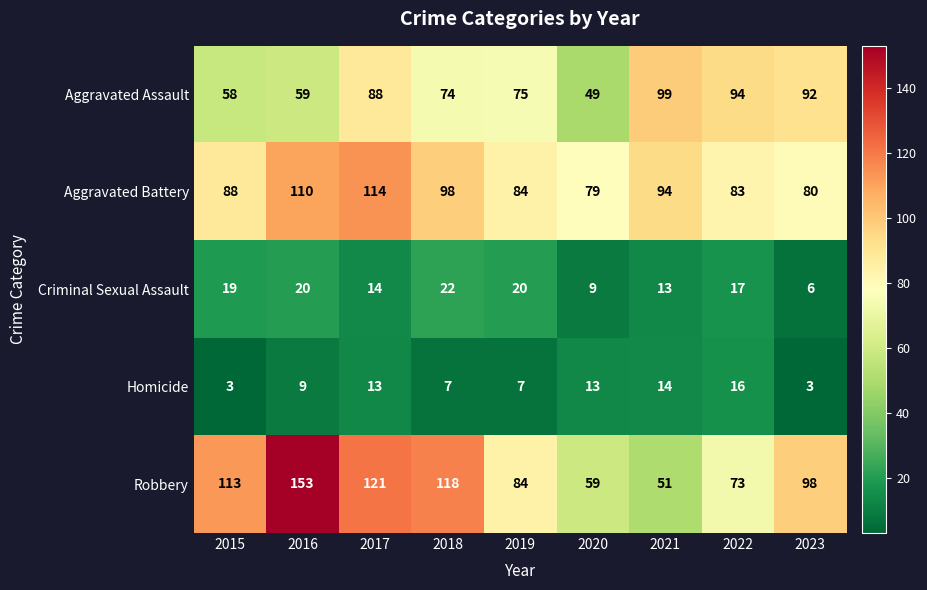

Which series changed the most between 2015 and 2022?

Robbery